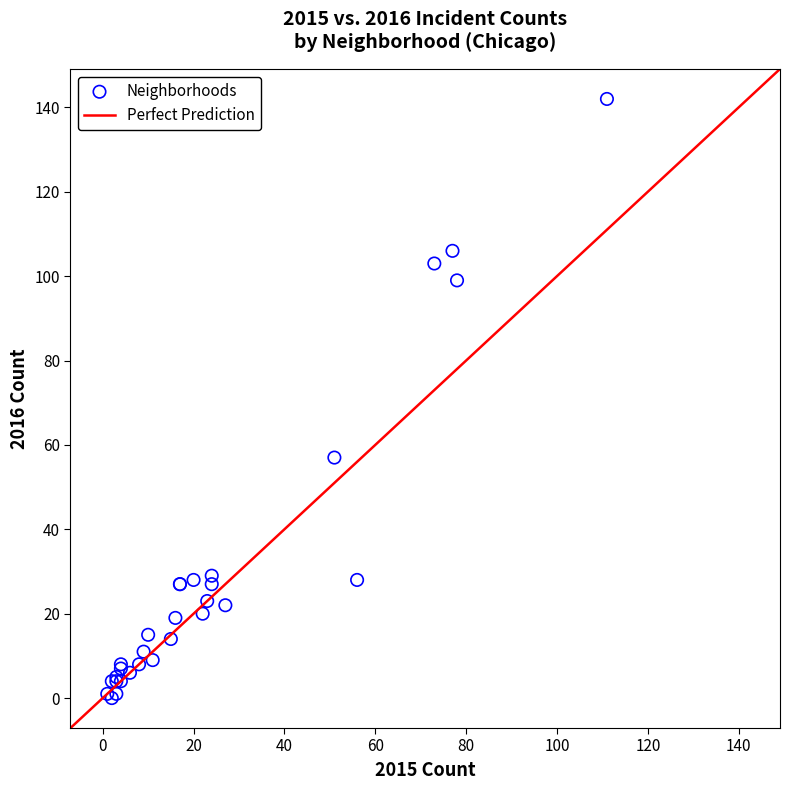

What Y value in the scatter plot is closest to 71?

57